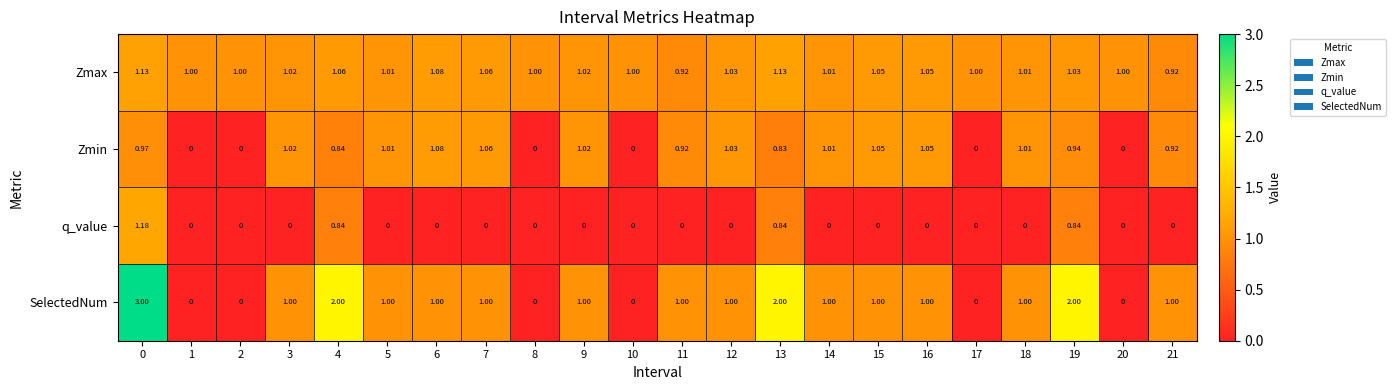

How many data points in Zmax are less than 1?

2